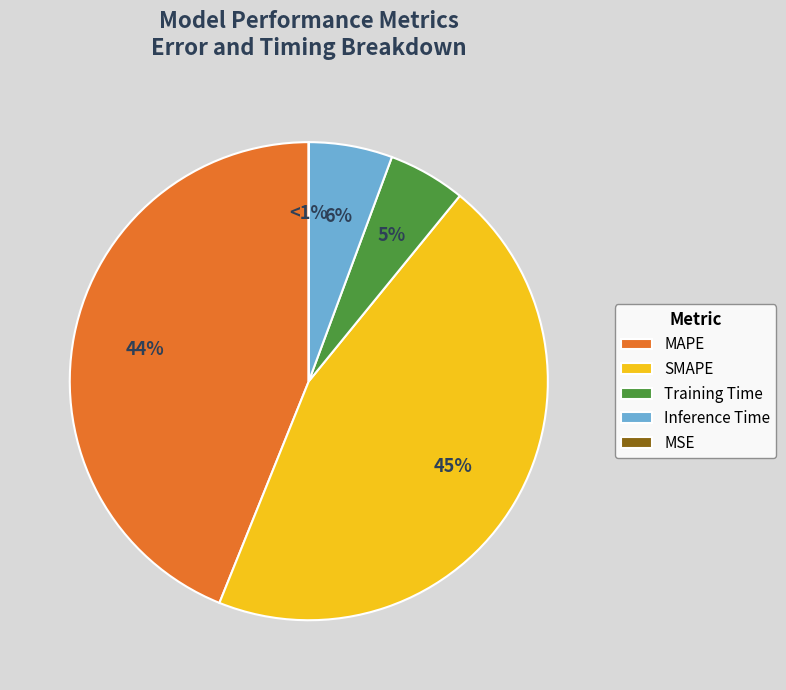

What portion of the pie excludes MSE?

100.0%